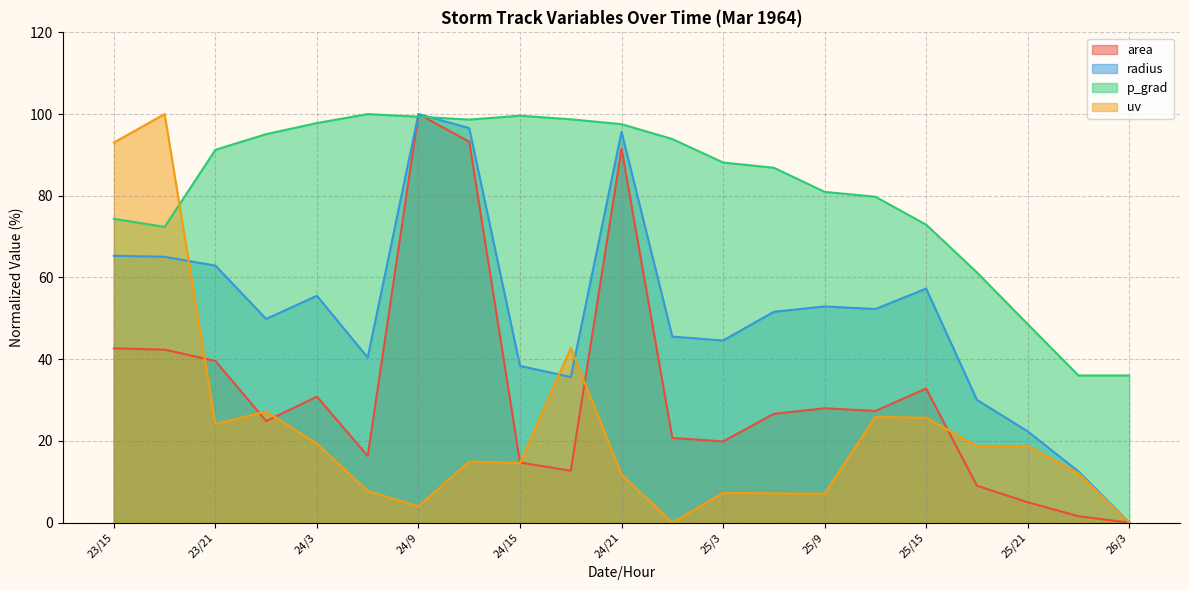

At which category does p_grad reach its first local peak?

24/6